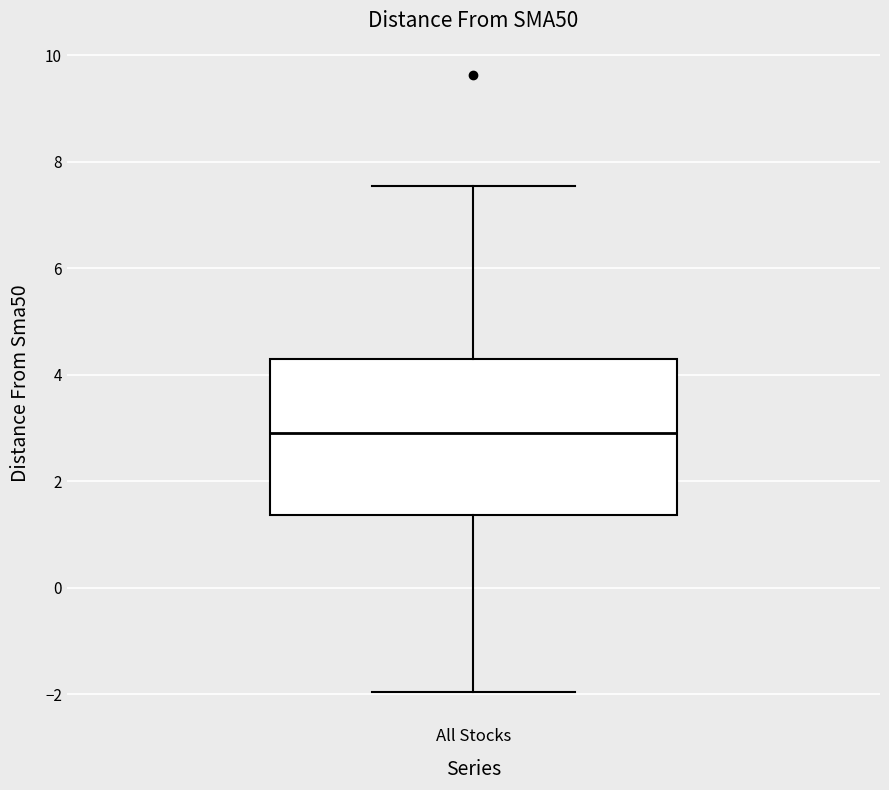

Transcribe this box plot: give where the median line is, the range the box spans, and where the two whiskers end, as read against the y-axis. The values are not printed on the chart, so give them approximately, as read against the axis.

median 3.0, box 1.4 to 4.2, whiskers -2.0 to 7.6